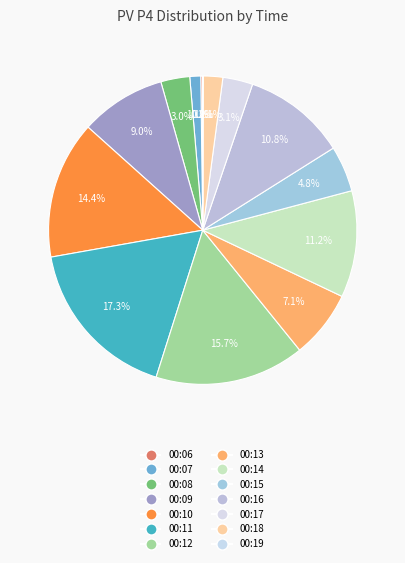

Combined, do 00:19 and 00:14 account for over 50%?

No